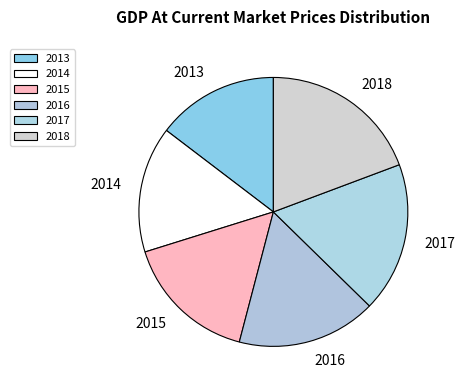

Between 2014 and 2016, which is larger?

2016